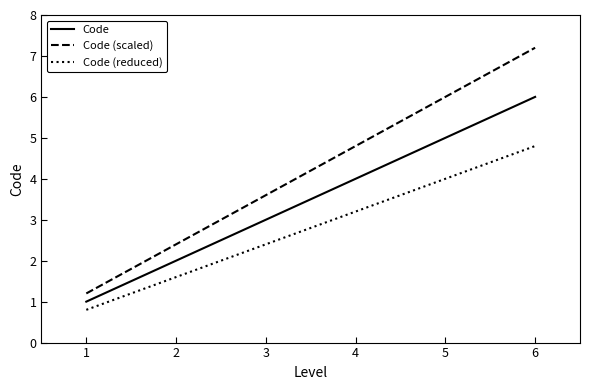

What value does the Code series have at 5?

5.0